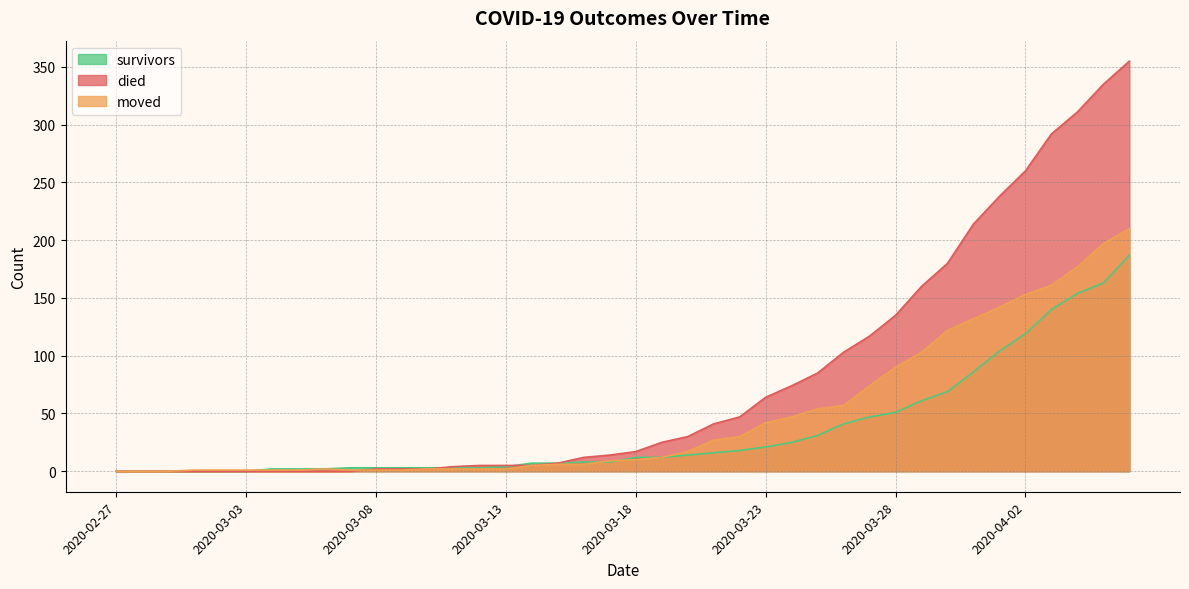

Rank the series by their average value, from lowest to highest.

survivors, moved, died